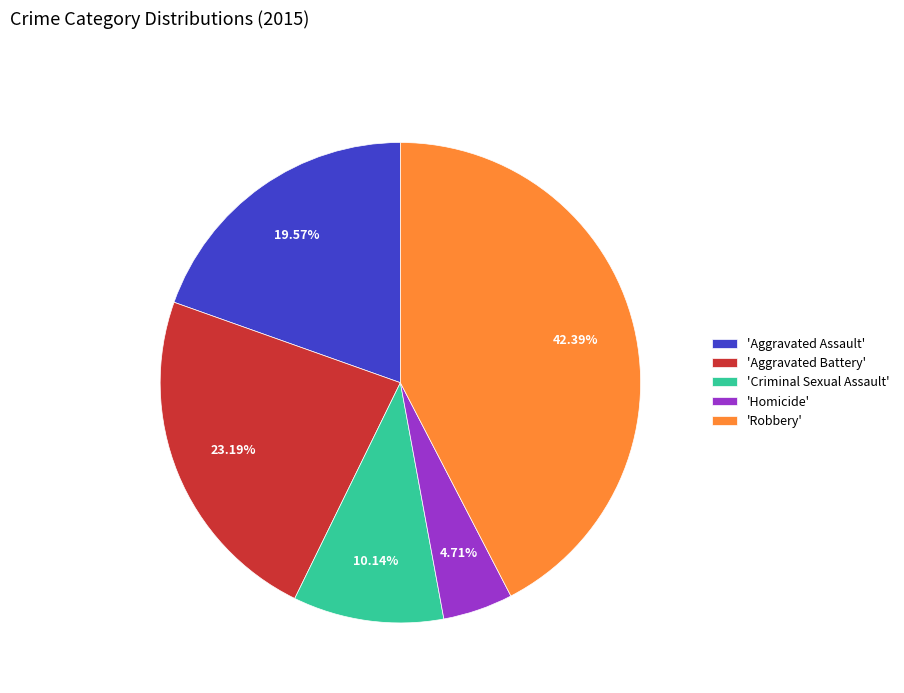

Is there a majority slice in this chart?

No